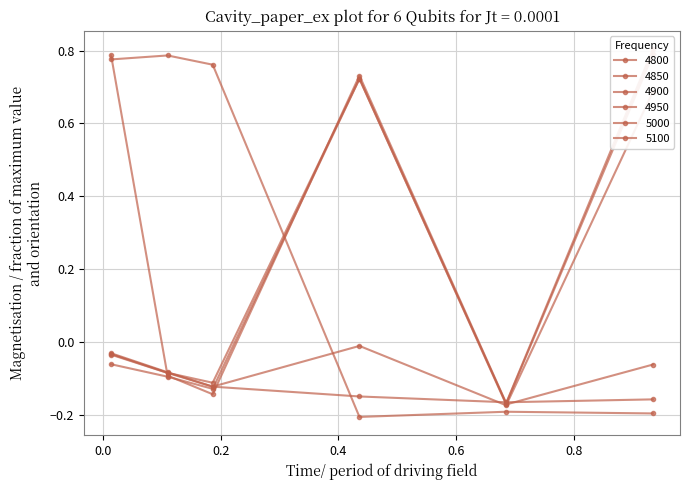

Rank the categories by 4900 value from lowest to highest.

0.684931506849315, 0.1863013698630137, 0.1095890410958904, 0.9342465753424658, 0.0136986301369863, 0.4356164383561644